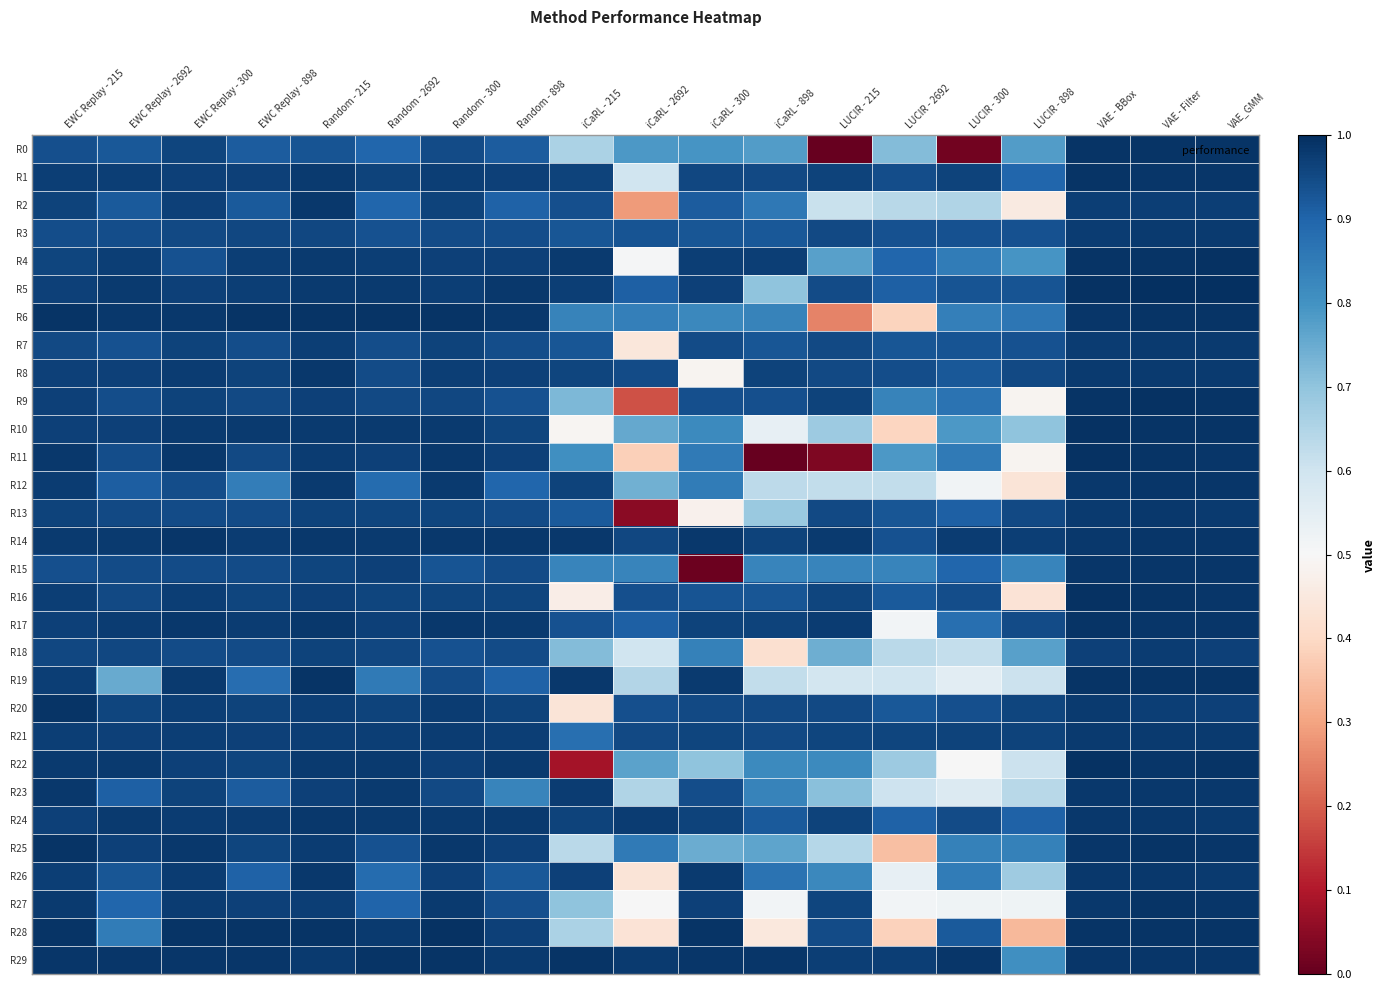

Reading left to right, what are all the values shown in this chart?

R0: EWC Replay - 215=0.9	EWC Replay - 2692=0.9	EWC Replay - 300=1.0	EWC Replay - 898=0.9	Random - 215=0.9	Random - 2692=0.9	Random - 300=0.9	Random - 898=0.9	iCaRL - 215=0.7	iCaRL - 2692=0.8	iCaRL - 300=0.8	iCaRL - 898=0.8	LUCIR - 215=0.0	LUCIR - 2692=0.7	LUCIR - 300=0.0	LUCIR - 898=0.8	VAE - BBox=1.0	VAE - Filter=1.0	VAE_GMM=1.0
R1: EWC Replay - 215=1.0	EWC Replay - 2692=1.0	EWC Replay - 300=1.0	EWC Replay - 898=1.0	Random - 215=1.0	Random - 2692=1.0	Random - 300=1.0	Random - 898=1.0	iCaRL - 215=1.0	iCaRL - 2692=0.6	iCaRL - 300=1.0	iCaRL - 898=1.0	LUCIR - 215=1.0	LUCIR - 2692=0.9	LUCIR - 300=1.0	LUCIR - 898=0.9	VAE - BBox=1.0	VAE - Filter=1.0	VAE_GMM=1.0
R2: EWC Replay - 215=1.0	EWC Replay - 2692=0.9	EWC Replay - 300=1.0	EWC Replay - 898=0.9	Random - 215=1.0	Random - 2692=0.9	Random - 300=1.0	Random - 898=0.9	iCaRL - 215=0.9	iCaRL - 2692=0.3	iCaRL - 300=0.9	iCaRL - 898=0.9	LUCIR - 215=0.6	LUCIR - 2692=0.6	LUCIR - 300=0.7	LUCIR - 898=0.5	VAE - BBox=1.0	VAE - Filter=1.0	VAE_GMM=1.0
R3: EWC Replay - 215=0.9	EWC Replay - 2692=0.9	EWC Replay - 300=1.0	EWC Replay - 898=1.0	Random - 215=1.0	Random - 2692=0.9	Random - 300=0.9	Random - 898=0.9	iCaRL - 215=0.9	iCaRL - 2692=0.9	iCaRL - 300=0.9	iCaRL - 898=0.9	LUCIR - 215=1.0	LUCIR - 2692=0.9	LUCIR - 300=0.9	LUCIR - 898=0.9	VAE - BBox=1.0	VAE - Filter=1.0	VAE_GMM=1.0
R4: EWC Replay - 215=1.0	EWC Replay - 2692=1.0	EWC Replay - 300=0.9	EWC Replay - 898=1.0	Random - 215=1.0	Random - 2692=1.0	Random - 300=1.0	Random - 898=1.0	iCaRL - 215=1.0	iCaRL - 2692=0.5	iCaRL - 300=1.0	iCaRL - 898=1.0	LUCIR - 215=0.8	LUCIR - 2692=0.9	LUCIR - 300=0.9	LUCIR - 898=0.8	VAE - BBox=1.0	VAE - Filter=1.0	VAE_GMM=1.0
R5: EWC Replay - 215=1.0	EWC Replay - 2692=1.0	EWC Replay - 300=1.0	EWC Replay - 898=1.0	Random - 215=1.0	Random - 2692=1.0	Random - 300=1.0	Random - 898=1.0	iCaRL - 215=1.0	iCaRL - 2692=0.9	iCaRL - 300=1.0	iCaRL - 898=0.7	LUCIR - 215=0.9	LUCIR - 2692=0.9	LUCIR - 300=0.9	LUCIR - 898=0.9	VAE - BBox=1.0	VAE - Filter=1.0	VAE_GMM=1.0
R6: EWC Replay - 215=1.0	EWC Replay - 2692=1.0	EWC Replay - 300=1.0	EWC Replay - 898=1.0	Random - 215=1.0	Random - 2692=1.0	Random - 300=1.0	Random - 898=1.0	iCaRL - 215=0.8	iCaRL - 2692=0.8	iCaRL - 300=0.8	iCaRL - 898=0.8	LUCIR - 215=0.2	LUCIR - 2692=0.4	LUCIR - 300=0.8	LUCIR - 898=0.9	VAE - BBox=1.0	VAE - Filter=1.0	VAE_GMM=1.0
R7: EWC Replay - 215=1.0	EWC Replay - 2692=0.9	EWC Replay - 300=1.0	EWC Replay - 898=0.9	Random - 215=1.0	Random - 2692=0.9	Random - 300=1.0	Random - 898=0.9	iCaRL - 215=0.9	iCaRL - 2692=0.4	iCaRL - 300=0.9	iCaRL - 898=0.9	LUCIR - 215=1.0	LUCIR - 2692=0.9	LUCIR - 300=0.9	LUCIR - 898=0.9	VAE - BBox=1.0	VAE - Filter=1.0	VAE_GMM=1.0
R8: EWC Replay - 215=1.0	EWC Replay - 2692=1.0	EWC Replay - 300=1.0	EWC Replay - 898=1.0	Random - 215=1.0	Random - 2692=0.9	Random - 300=1.0	Random - 898=1.0	iCaRL - 215=1.0	iCaRL - 2692=0.9	iCaRL - 300=0.5	iCaRL - 898=1.0	LUCIR - 215=1.0	LUCIR - 2692=0.9	LUCIR - 300=0.9	LUCIR - 898=1.0	VAE - BBox=1.0	VAE - Filter=1.0	VAE_GMM=1.0
R9: EWC Replay - 215=1.0	EWC Replay - 2692=0.9	EWC Replay - 300=1.0	EWC Replay - 898=1.0	Random - 215=1.0	Random - 2692=1.0	Random - 300=1.0	Random - 898=0.9	iCaRL - 215=0.7	iCaRL - 2692=0.2	iCaRL - 300=0.9	iCaRL - 898=0.9	LUCIR - 215=1.0	LUCIR - 2692=0.8	LUCIR - 300=0.9	LUCIR - 898=0.5	VAE - BBox=1.0	VAE - Filter=1.0	VAE_GMM=1.0
R10: EWC Replay - 215=1.0	EWC Replay - 2692=1.0	EWC Replay - 300=1.0	EWC Replay - 898=1.0	Random - 215=1.0	Random - 2692=1.0	Random - 300=1.0	Random - 898=1.0	iCaRL - 215=0.5	iCaRL - 2692=0.8	iCaRL - 300=0.8	iCaRL - 898=0.5	LUCIR - 215=0.7	LUCIR - 2692=0.4	LUCIR - 300=0.8	LUCIR - 898=0.7	VAE - BBox=1.0	VAE - Filter=1.0	VAE_GMM=1.0
R11: EWC Replay - 215=1.0	EWC Replay - 2692=0.9	EWC Replay - 300=1.0	EWC Replay - 898=1.0	Random - 215=1.0	Random - 2692=1.0	Random - 300=1.0	Random - 898=1.0	iCaRL - 215=0.8	iCaRL - 2692=0.4	iCaRL - 300=0.9	iCaRL - 898=0.0	LUCIR - 215=0.0	LUCIR - 2692=0.8	LUCIR - 300=0.9	LUCIR - 898=0.5	VAE - BBox=1.0	VAE - Filter=1.0	VAE_GMM=1.0
R12: EWC Replay - 215=1.0	EWC Replay - 2692=0.9	EWC Replay - 300=0.9	EWC Replay - 898=0.8	Random - 215=1.0	Random - 2692=0.9	Random - 300=1.0	Random - 898=0.9	iCaRL - 215=1.0	iCaRL - 2692=0.7	iCaRL - 300=0.9	iCaRL - 898=0.6	LUCIR - 215=0.6	LUCIR - 2692=0.6	LUCIR - 300=0.5	LUCIR - 898=0.4	VAE - BBox=1.0	VAE - Filter=1.0	VAE_GMM=1.0
R13: EWC Replay - 215=1.0	EWC Replay - 2692=1.0	EWC Replay - 300=0.9	EWC Replay - 898=0.9	Random - 215=1.0	Random - 2692=1.0	Random - 300=1.0	Random - 898=0.9	iCaRL - 215=0.9	iCaRL - 2692=0.0	iCaRL - 300=0.5	iCaRL - 898=0.7	LUCIR - 215=1.0	LUCIR - 2692=0.9	LUCIR - 300=0.9	LUCIR - 898=1.0	VAE - BBox=1.0	VAE - Filter=1.0	VAE_GMM=1.0
R14: EWC Replay - 215=1.0	EWC Replay - 2692=1.0	EWC Replay - 300=1.0	EWC Replay - 898=1.0	Random - 215=1.0	Random - 2692=1.0	Random - 300=1.0	Random - 898=1.0	iCaRL - 215=1.0	iCaRL - 2692=1.0	iCaRL - 300=1.0	iCaRL - 898=1.0	LUCIR - 215=1.0	LUCIR - 2692=0.9	LUCIR - 300=1.0	LUCIR - 898=1.0	VAE - BBox=1.0	VAE - Filter=1.0	VAE_GMM=1.0
R15: EWC Replay - 215=0.9	EWC Replay - 2692=0.9	EWC Replay - 300=0.9	EWC Replay - 898=0.9	Random - 215=1.0	Random - 2692=1.0	Random - 300=0.9	Random - 898=0.9	iCaRL - 215=0.8	iCaRL - 2692=0.8	iCaRL - 300=0.0	iCaRL - 898=0.8	LUCIR - 215=0.8	LUCIR - 2692=0.8	LUCIR - 300=0.9	LUCIR - 898=0.8	VAE - BBox=1.0	VAE - Filter=1.0	VAE_GMM=1.0
R16: EWC Replay - 215=1.0	EWC Replay - 2692=1.0	EWC Replay - 300=1.0	EWC Replay - 898=1.0	Random - 215=1.0	Random - 2692=1.0	Random - 300=1.0	Random - 898=1.0	iCaRL - 215=0.5	iCaRL - 2692=0.9	iCaRL - 300=0.9	iCaRL - 898=0.9	LUCIR - 215=1.0	LUCIR - 2692=0.9	LUCIR - 300=0.9	LUCIR - 898=0.4	VAE - BBox=1.0	VAE - Filter=1.0	VAE_GMM=1.0
R17: EWC Replay - 215=1.0	EWC Replay - 2692=1.0	EWC Replay - 300=1.0	EWC Replay - 898=1.0	Random - 215=1.0	Random - 2692=1.0	Random - 300=1.0	Random - 898=1.0	iCaRL - 215=0.9	iCaRL - 2692=0.9	iCaRL - 300=1.0	iCaRL - 898=1.0	LUCIR - 215=1.0	LUCIR - 2692=0.5	LUCIR - 300=0.9	LUCIR - 898=0.9	VAE - BBox=1.0	VAE - Filter=1.0	VAE_GMM=1.0
R18: EWC Replay - 215=1.0	EWC Replay - 2692=1.0	EWC Replay - 300=0.9	EWC Replay - 898=0.9	Random - 215=1.0	Random - 2692=1.0	Random - 300=0.9	Random - 898=0.9	iCaRL - 215=0.7	iCaRL - 2692=0.6	iCaRL - 300=0.8	iCaRL - 898=0.4	LUCIR - 215=0.7	LUCIR - 2692=0.6	LUCIR - 300=0.6	LUCIR - 898=0.8	VAE - BBox=1.0	VAE - Filter=1.0	VAE_GMM=1.0
R19: EWC Replay - 215=1.0	EWC Replay - 2692=0.8	EWC Replay - 300=1.0	EWC Replay - 898=0.9	Random - 215=1.0	Random - 2692=0.9	Random - 300=0.9	Random - 898=0.9	iCaRL - 215=1.0	iCaRL - 2692=0.6	iCaRL - 300=1.0	iCaRL - 898=0.6	LUCIR - 215=0.6	LUCIR - 2692=0.6	LUCIR - 300=0.6	LUCIR - 898=0.6	VAE - BBox=1.0	VAE - Filter=1.0	VAE_GMM=1.0
R20: EWC Replay - 215=1.0	EWC Replay - 2692=1.0	EWC Replay - 300=1.0	EWC Replay - 898=1.0	Random - 215=1.0	Random - 2692=1.0	Random - 300=1.0	Random - 898=1.0	iCaRL - 215=0.4	iCaRL - 2692=0.9	iCaRL - 300=0.9	iCaRL - 898=0.9	LUCIR - 215=0.9	LUCIR - 2692=0.9	LUCIR - 300=0.9	LUCIR - 898=1.0	VAE - BBox=1.0	VAE - Filter=1.0	VAE_GMM=1.0
R21: EWC Replay - 215=1.0	EWC Replay - 2692=1.0	EWC Replay - 300=1.0	EWC Replay - 898=1.0	Random - 215=1.0	Random - 2692=1.0	Random - 300=1.0	Random - 898=1.0	iCaRL - 215=0.9	iCaRL - 2692=1.0	iCaRL - 300=1.0	iCaRL - 898=1.0	LUCIR - 215=1.0	LUCIR - 2692=1.0	LUCIR - 300=1.0	LUCIR - 898=1.0	VAE - BBox=1.0	VAE - Filter=1.0	VAE_GMM=1.0
R22: EWC Replay - 215=1.0	EWC Replay - 2692=1.0	EWC Replay - 300=1.0	EWC Replay - 898=1.0	Random - 215=1.0	Random - 2692=1.0	Random - 300=1.0	Random - 898=1.0	iCaRL - 215=0.1	iCaRL - 2692=0.8	iCaRL - 300=0.7	iCaRL - 898=0.8	LUCIR - 215=0.8	LUCIR - 2692=0.7	LUCIR - 300=0.5	LUCIR - 898=0.6	VAE - BBox=1.0	VAE - Filter=1.0	VAE_GMM=1.0
R23: EWC Replay - 215=1.0	EWC Replay - 2692=0.9	EWC Replay - 300=1.0	EWC Replay - 898=0.9	Random - 215=1.0	Random - 2692=1.0	Random - 300=1.0	Random - 898=0.8	iCaRL - 215=1.0	iCaRL - 2692=0.7	iCaRL - 300=0.9	iCaRL - 898=0.8	LUCIR - 215=0.7	LUCIR - 2692=0.6	LUCIR - 300=0.6	LUCIR - 898=0.6	VAE - BBox=1.0	VAE - Filter=1.0	VAE_GMM=1.0
R24: EWC Replay - 215=1.0	EWC Replay - 2692=1.0	EWC Replay - 300=1.0	EWC Replay - 898=1.0	Random - 215=1.0	Random - 2692=1.0	Random - 300=1.0	Random - 898=1.0	iCaRL - 215=1.0	iCaRL - 2692=1.0	iCaRL - 300=1.0	iCaRL - 898=0.9	LUCIR - 215=1.0	LUCIR - 2692=0.9	LUCIR - 300=0.9	LUCIR - 898=0.9	VAE - BBox=1.0	VAE - Filter=1.0	VAE_GMM=1.0
R25: EWC Replay - 215=1.0	EWC Replay - 2692=1.0	EWC Replay - 300=1.0	EWC Replay - 898=1.0	Random - 215=1.0	Random - 2692=0.9	Random - 300=1.0	Random - 898=1.0	iCaRL - 215=0.6	iCaRL - 2692=0.9	iCaRL - 300=0.7	iCaRL - 898=0.8	LUCIR - 215=0.6	LUCIR - 2692=0.3	LUCIR - 300=0.8	LUCIR - 898=0.8	VAE - BBox=1.0	VAE - Filter=1.0	VAE_GMM=1.0
R26: EWC Replay - 215=1.0	EWC Replay - 2692=0.9	EWC Replay - 300=1.0	EWC Replay - 898=0.9	Random - 215=1.0	Random - 2692=0.9	Random - 300=1.0	Random - 898=0.9	iCaRL - 215=1.0	iCaRL - 2692=0.4	iCaRL - 300=1.0	iCaRL - 898=0.9	LUCIR - 215=0.8	LUCIR - 2692=0.5	LUCIR - 300=0.9	LUCIR - 898=0.7	VAE - BBox=1.0	VAE - Filter=1.0	VAE_GMM=1.0
R27: EWC Replay - 215=1.0	EWC Replay - 2692=0.9	EWC Replay - 300=1.0	EWC Replay - 898=1.0	Random - 215=1.0	Random - 2692=0.9	Random - 300=1.0	Random - 898=0.9	iCaRL - 215=0.7	iCaRL - 2692=0.5	iCaRL - 300=1.0	iCaRL - 898=0.5	LUCIR - 215=1.0	LUCIR - 2692=0.5	LUCIR - 300=0.5	LUCIR - 898=0.5	VAE - BBox=1.0	VAE - Filter=1.0	VAE_GMM=1.0
R28: EWC Replay - 215=1.0	EWC Replay - 2692=0.8	EWC Replay - 300=1.0	EWC Replay - 898=1.0	Random - 215=1.0	Random - 2692=1.0	Random - 300=1.0	Random - 898=1.0	iCaRL - 215=0.7	iCaRL - 2692=0.4	iCaRL - 300=1.0	iCaRL - 898=0.4	LUCIR - 215=0.9	LUCIR - 2692=0.4	LUCIR - 300=0.9	LUCIR - 898=0.3	VAE - BBox=1.0	VAE - Filter=1.0	VAE_GMM=1.0
R29: EWC Replay - 215=1.0	EWC Replay - 2692=1.0	EWC Replay - 300=1.0	EWC Replay - 898=1.0	Random - 215=1.0	Random - 2692=1.0	Random - 300=1.0	Random - 898=1.0	iCaRL - 215=1.0	iCaRL - 2692=1.0	iCaRL - 300=1.0	iCaRL - 898=1.0	LUCIR - 215=1.0	LUCIR - 2692=1.0	LUCIR - 300=1.0	LUCIR - 898=0.8	VAE - BBox=1.0	VAE - Filter=1.0	VAE_GMM=1.0